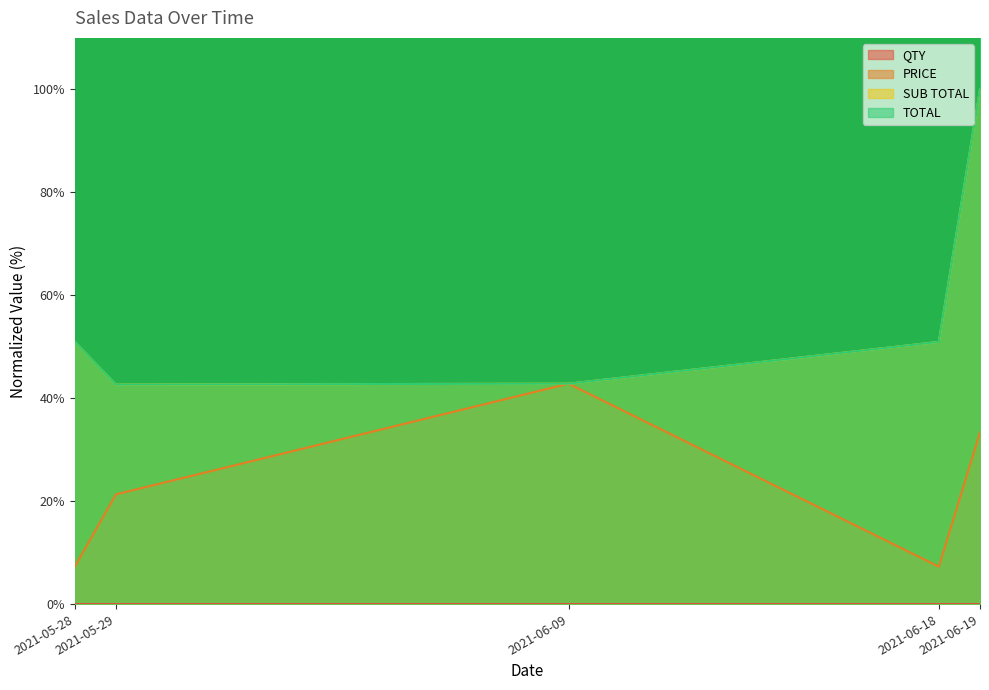

Where is the first local maximum for QTY?

2021-06-18